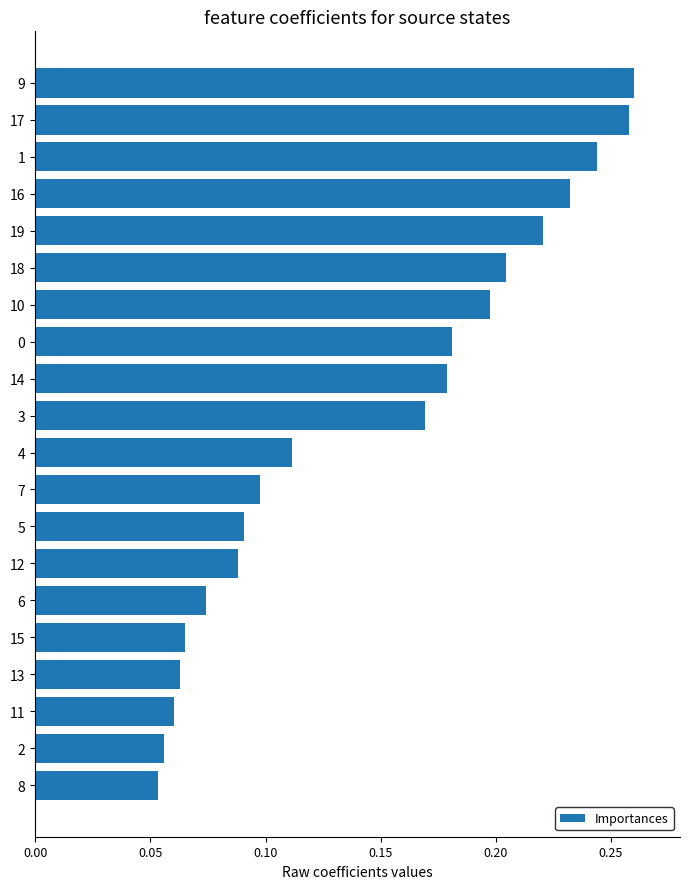

What is the sum of all values?

2.9